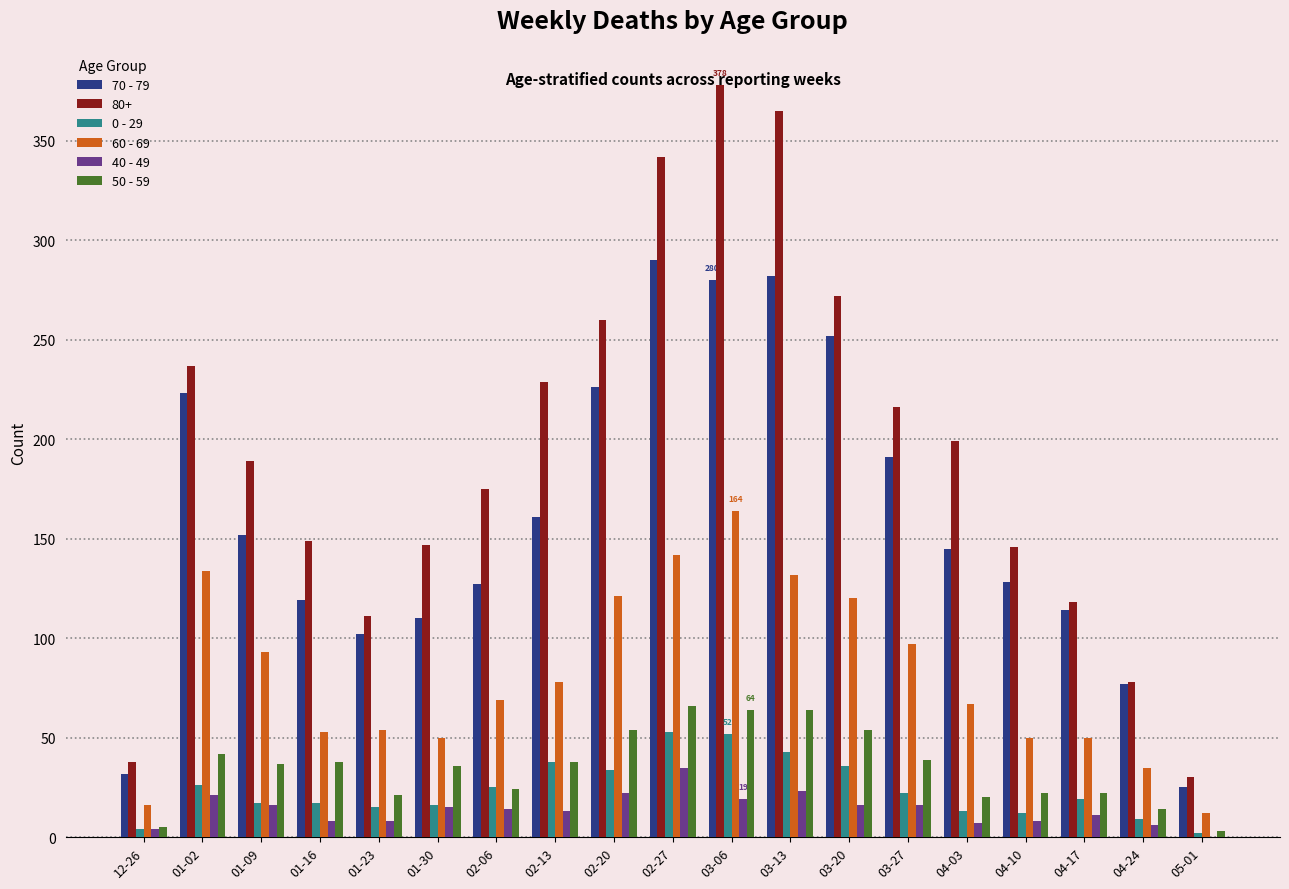

What is the maximum value shown in the chart?

378